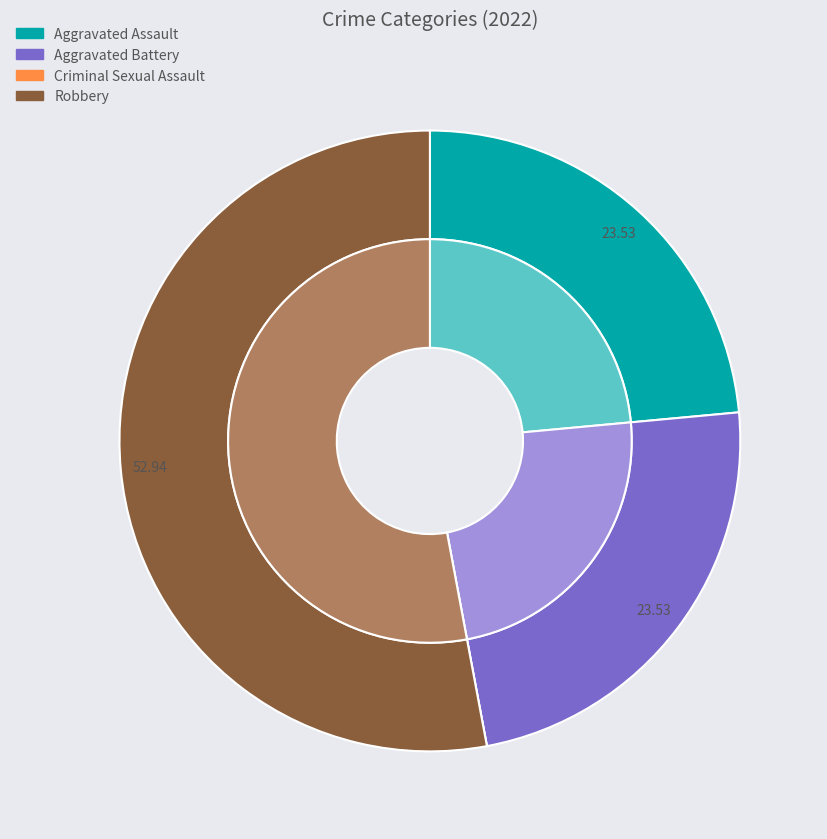

To the nearest percent, what percentage of the pie is Aggravated Battery?

24%